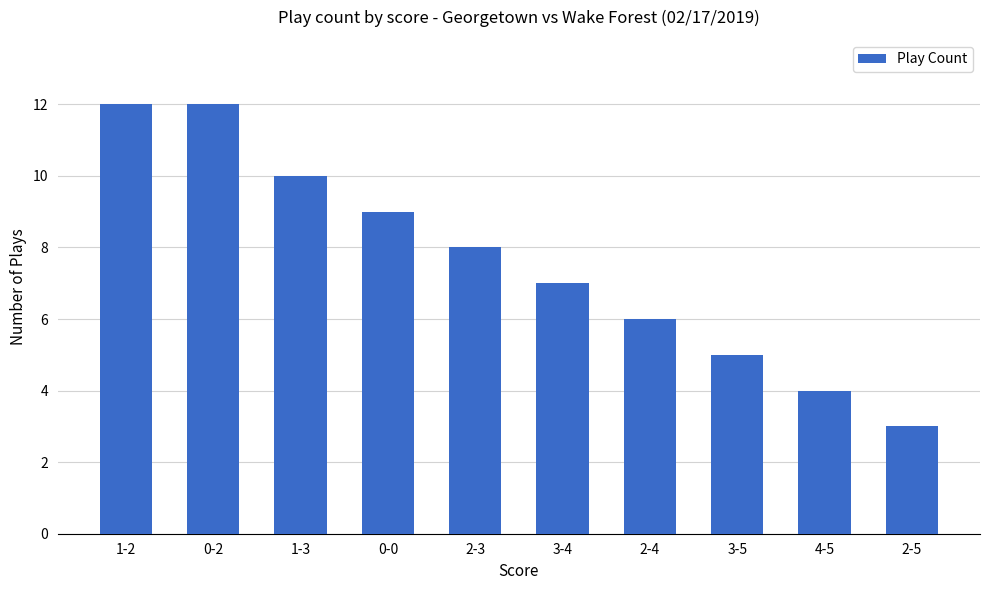

True or false: the data shows 3 at 1-3.

False